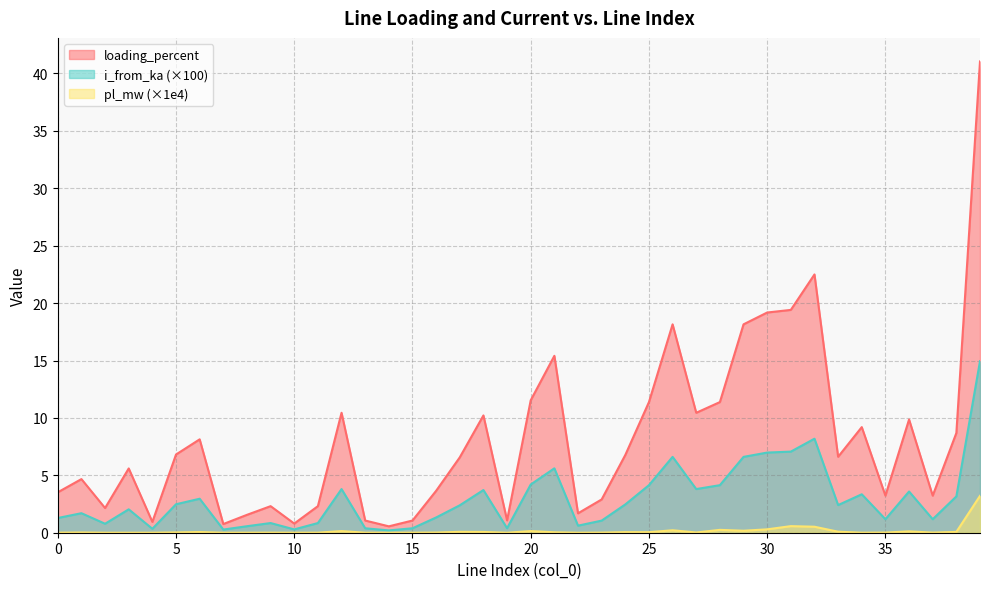

Reading right to left, list all the values displayed in this chart.

pl_mw: 39=3.2	38=0.1	37=0.0	36=0.1	35=0.0	34=0.0	33=0.1	32=0.5	31=0.6	30=0.3	29=0.2	28=0.2	27=0.0	26=0.2	25=0.0	24=0.0	23=0.0	22=0.0	21=0.0	20=0.1	19=0.0	18=0.1	17=0.1	16=0.0	15=0.0	14=0.0	13=0.0	12=0.1	11=0.0	10=0.0	9=0.0	8=0.0	7=0.0	6=0.1	5=0.0	4=0.0	3=0.0	2=0.0	1=0.0	0=0.0
i_from_ka: 39=14.9	38=3.2	37=1.2	36=3.6	35=1.2	34=3.3	33=2.4	32=8.2	31=7.1	30=7.0	29=6.6	28=4.1	27=3.8	26=6.6	25=4.1	24=2.5	23=1.1	22=0.6	21=5.6	20=4.2	19=0.4	18=3.7	17=2.4	16=1.3	15=0.4	14=0.2	13=0.4	12=3.8	11=0.8	10=0.3	9=0.8	8=0.6	7=0.3	6=3.0	5=2.5	4=0.3	3=2.0	2=0.8	1=1.7	0=1.3
loading_percent: 39=41.0	38=8.7	37=3.2	36=9.9	35=3.2	34=9.2	33=6.6	32=22.5	31=19.4	30=19.2	29=18.2	28=11.4	27=10.4	26=18.2	25=11.4	24=6.8	23=2.9	22=1.7	21=15.4	20=11.5	19=1.1	18=10.2	17=6.6	16=3.7	15=1.1	14=0.6	13=1.1	12=10.4	11=2.3	10=0.8	9=2.3	8=1.6	7=0.8	6=8.1	5=6.8	4=0.9	3=5.6	2=2.1	1=4.7	0=3.5